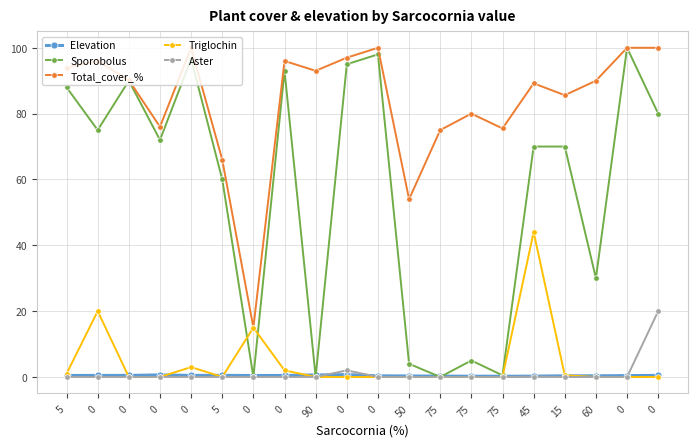

What is the total value across all series at 50?

58.3